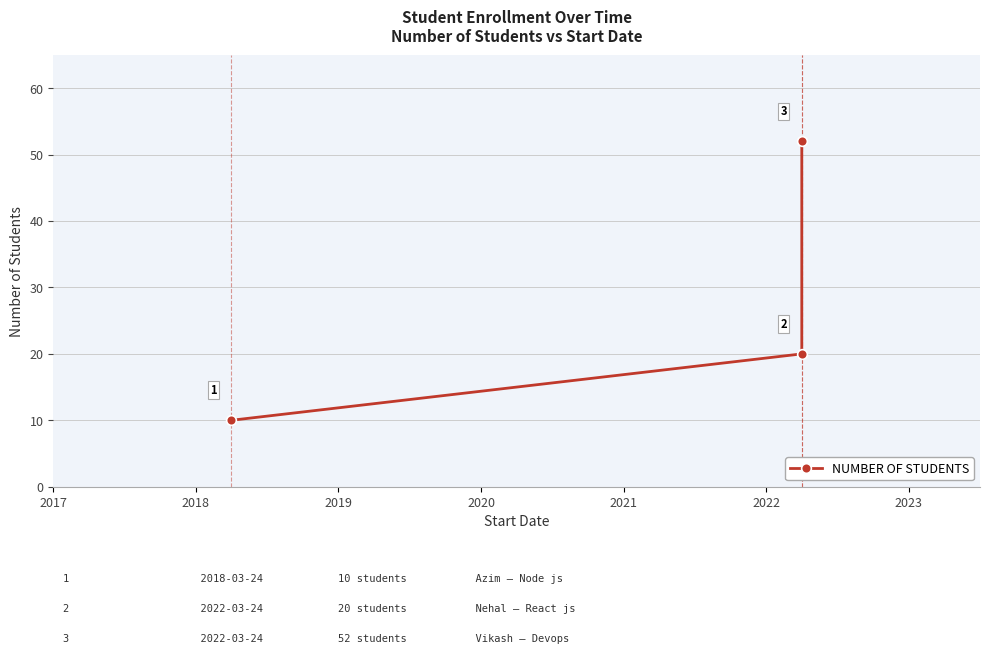

What is the value of the 2nd point from the left?

20